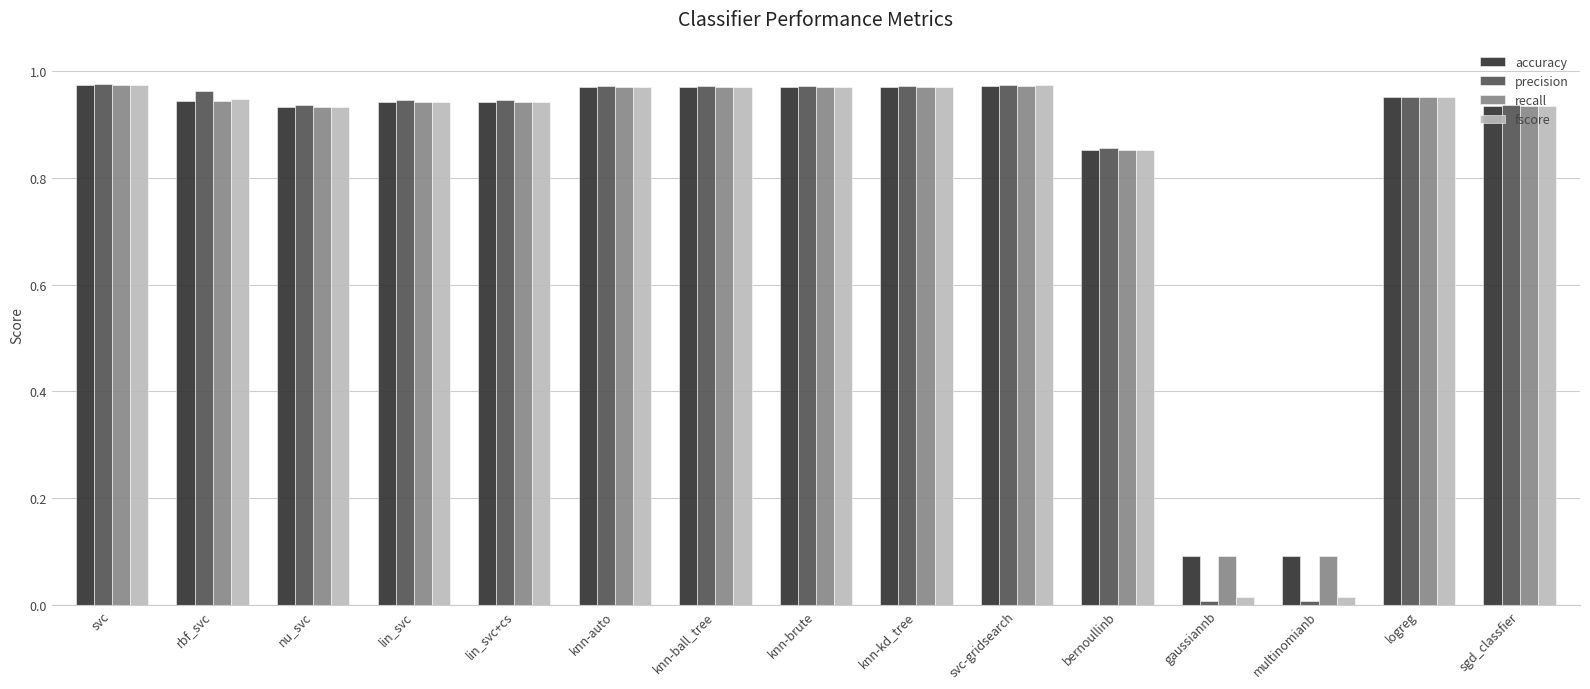

What is the average value of the accuracy series?

0.8